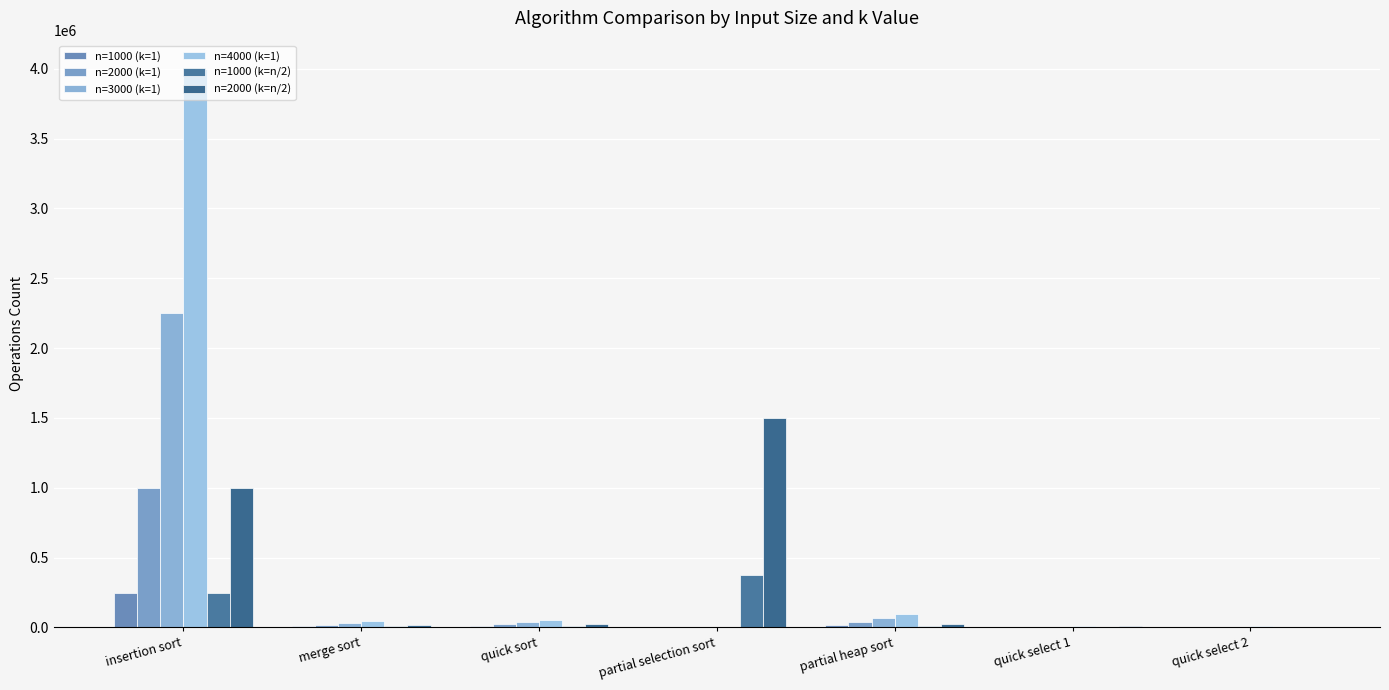

True or false: n=4000 (k=1) has a value of 7813.0 at quick select 1.

True